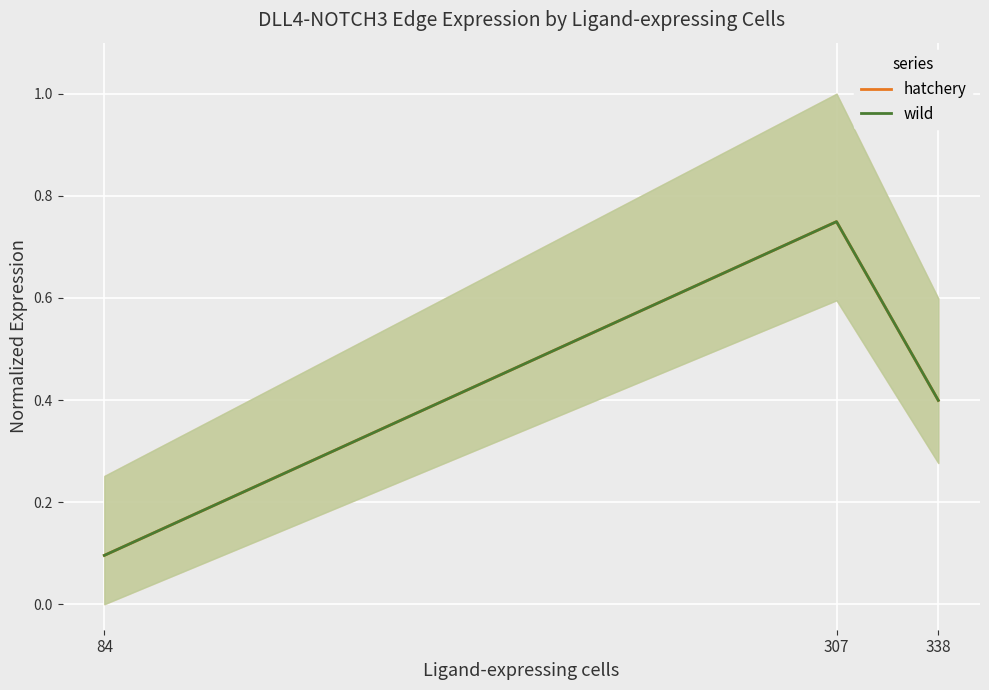

Which series has the largest total across all categories?

wild